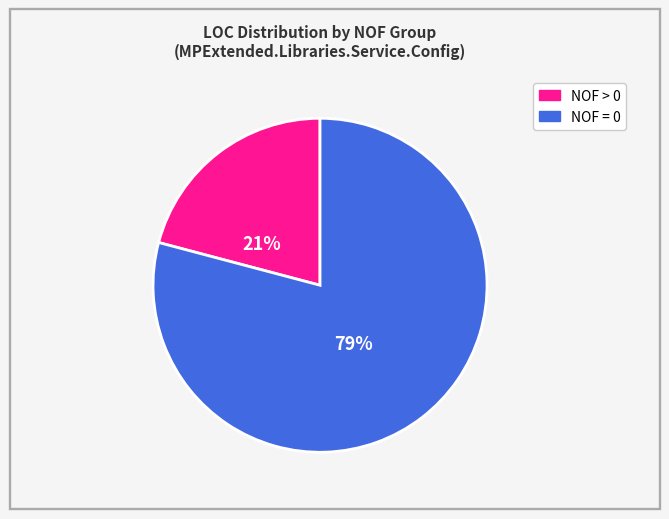

How many segments does this pie chart have?

2